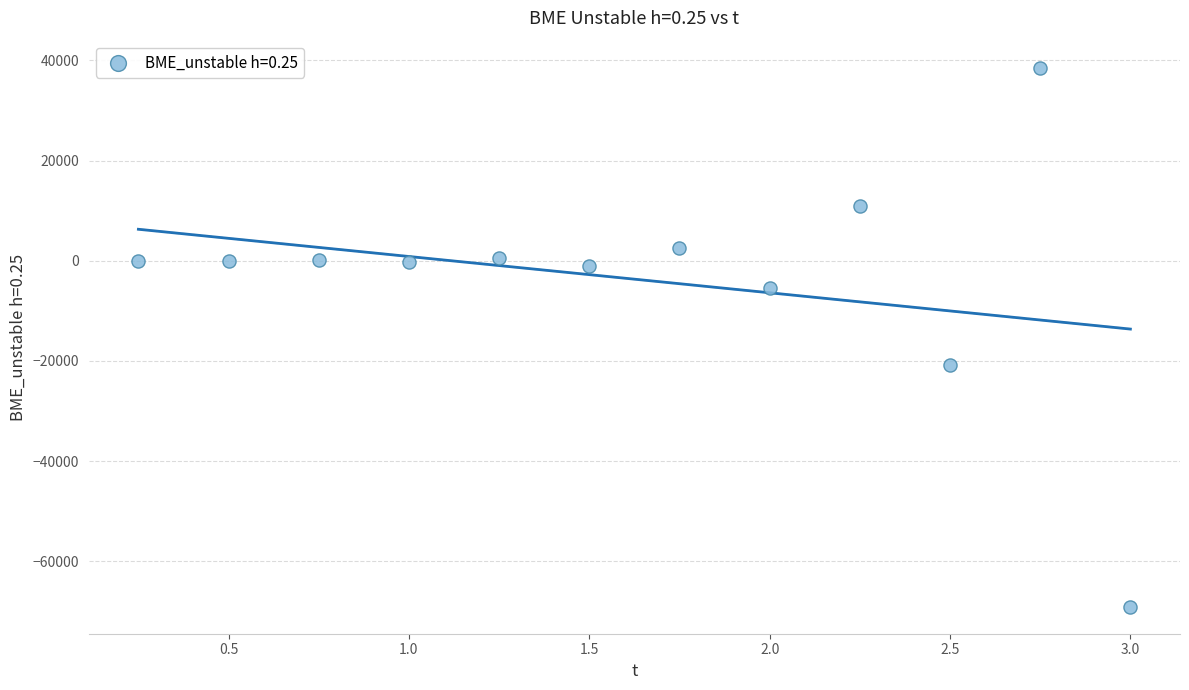

What is the range of Y values (max minus min)?

107655.0